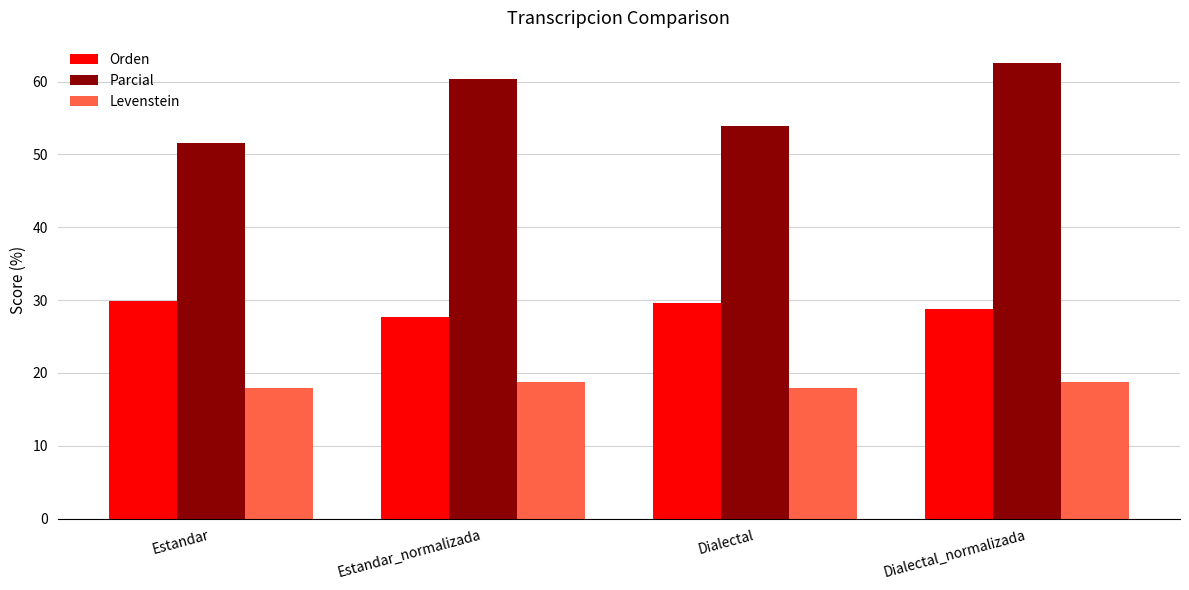

What is the difference between the highest and lowest values at Dialectal?

36.1